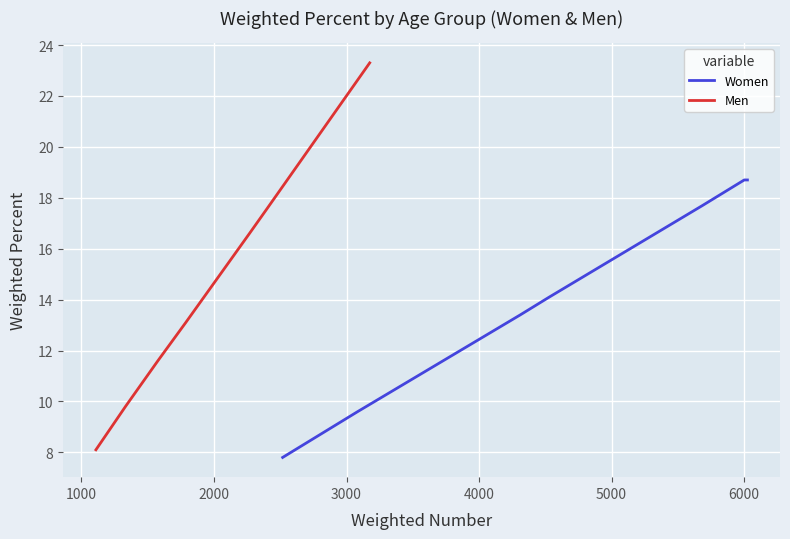

What is the difference between the highest and lowest values at 1000?

1.1